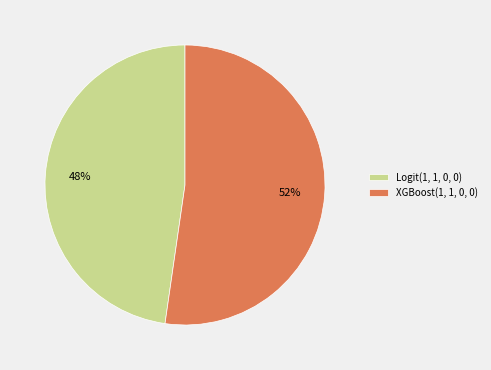

To the nearest percent, what is the combined percentage of XGBoost(1, 1, 0, 0) and Logit(1, 1, 0, 0)?

100%